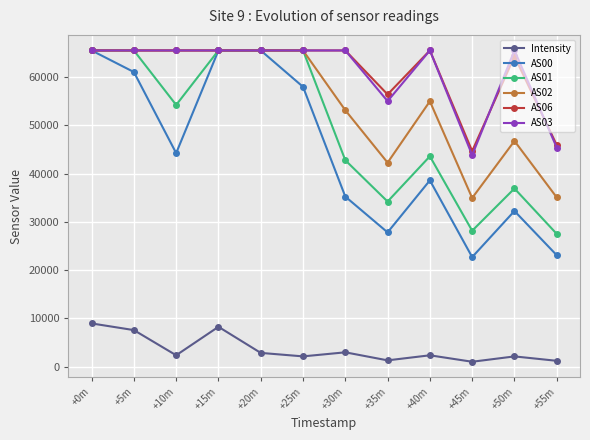

Which series has the widest spread of values?

AS00